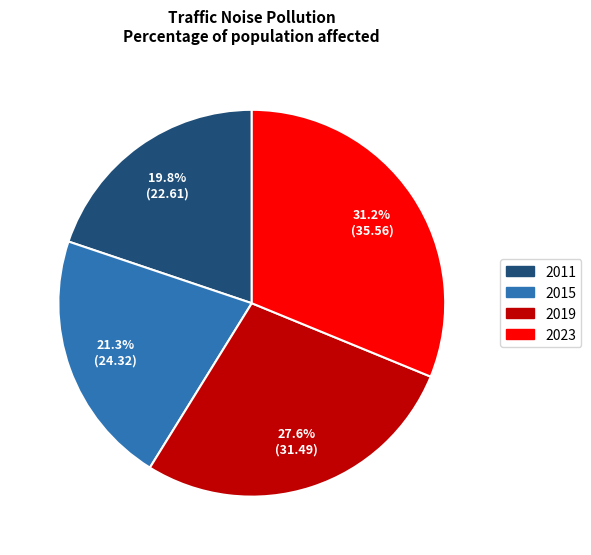

Is 2015 the majority of the pie?

No